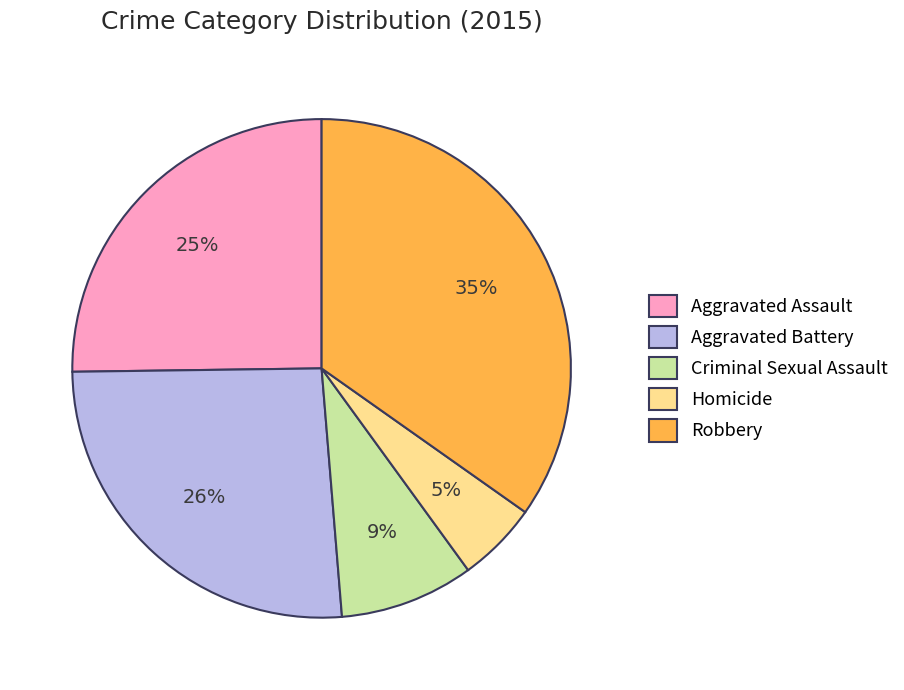

Between Robbery and Homicide, which is larger?

Robbery